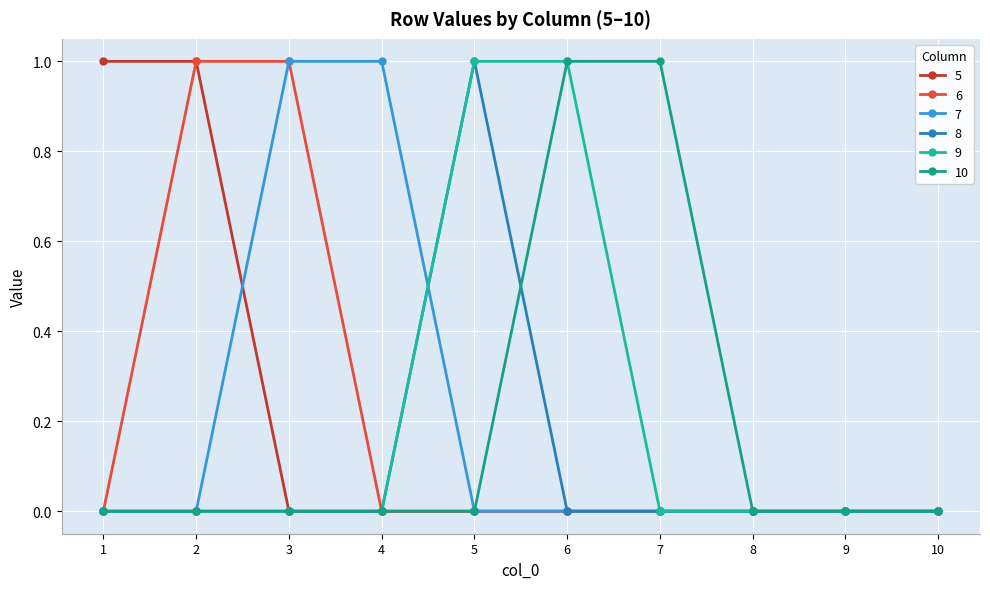

Does the chart have visible grid lines?

Yes